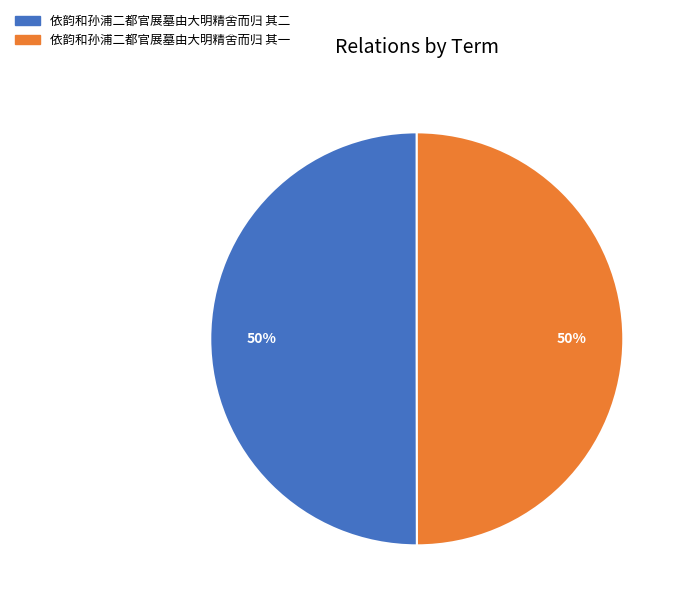

To the nearest percent, what is the combined percentage of 依韵和孙浦二都官展墓由大明精舍而归 其一 and 依韵和孙浦二都官展墓由大明精舍而归 其二?

100%